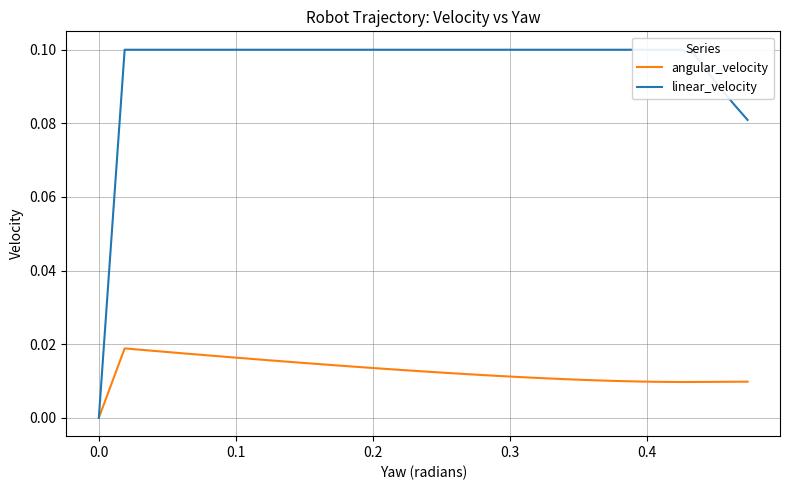

List the series in order of their peak value, highest first.

linear_velocity, angular_velocity